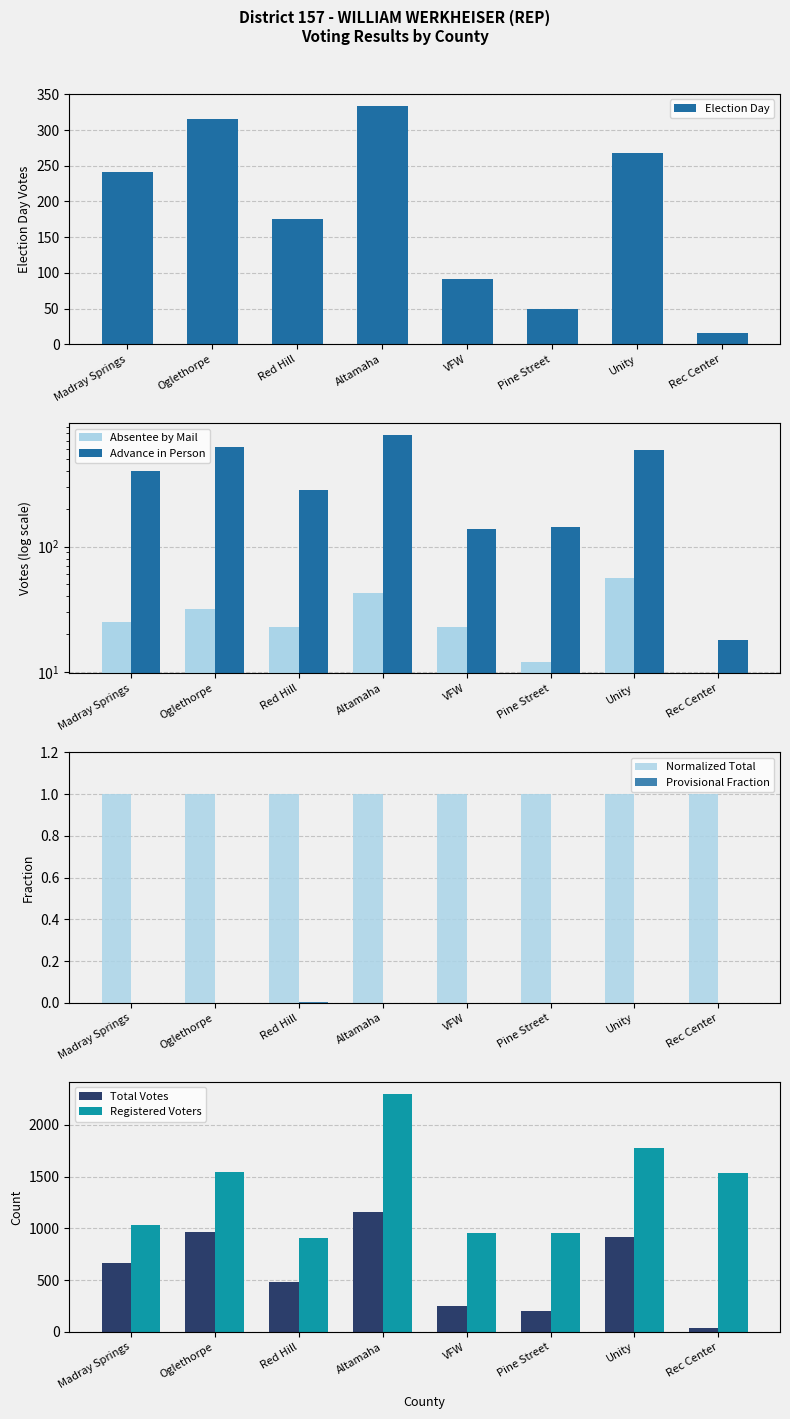

True or false: Election Day has a value of 101 at Unity.

False